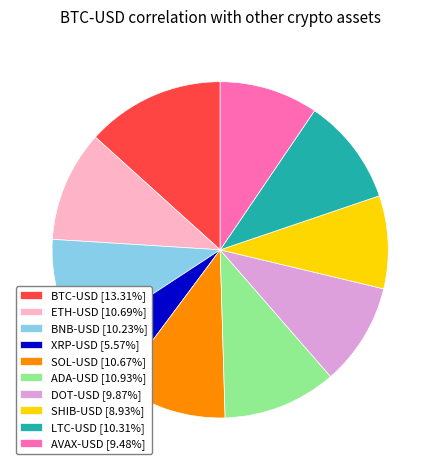

Which category has the biggest portion of the pie?

BTC-USD